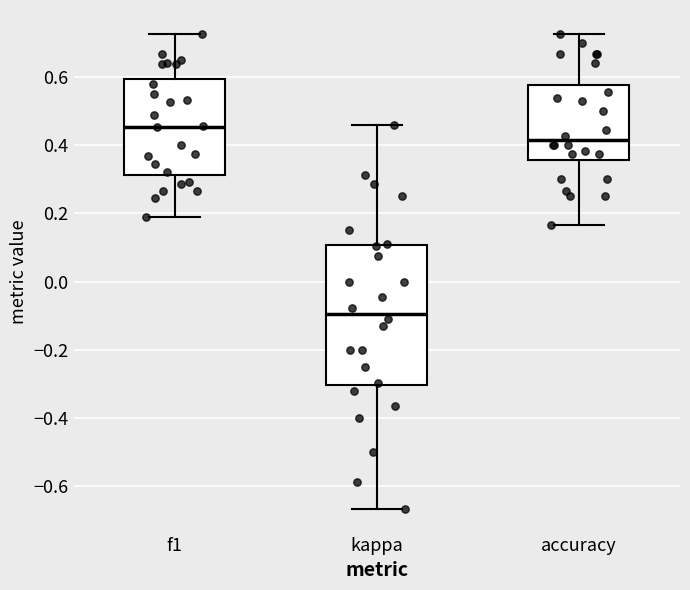

Which box is the tallest, from its lower edge to its upper edge?

kappa